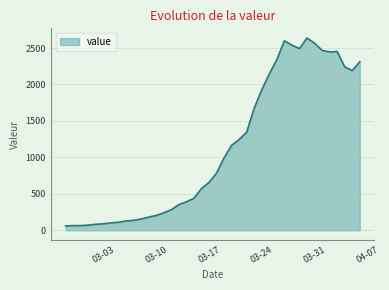

What is the smallest value displayed?

61